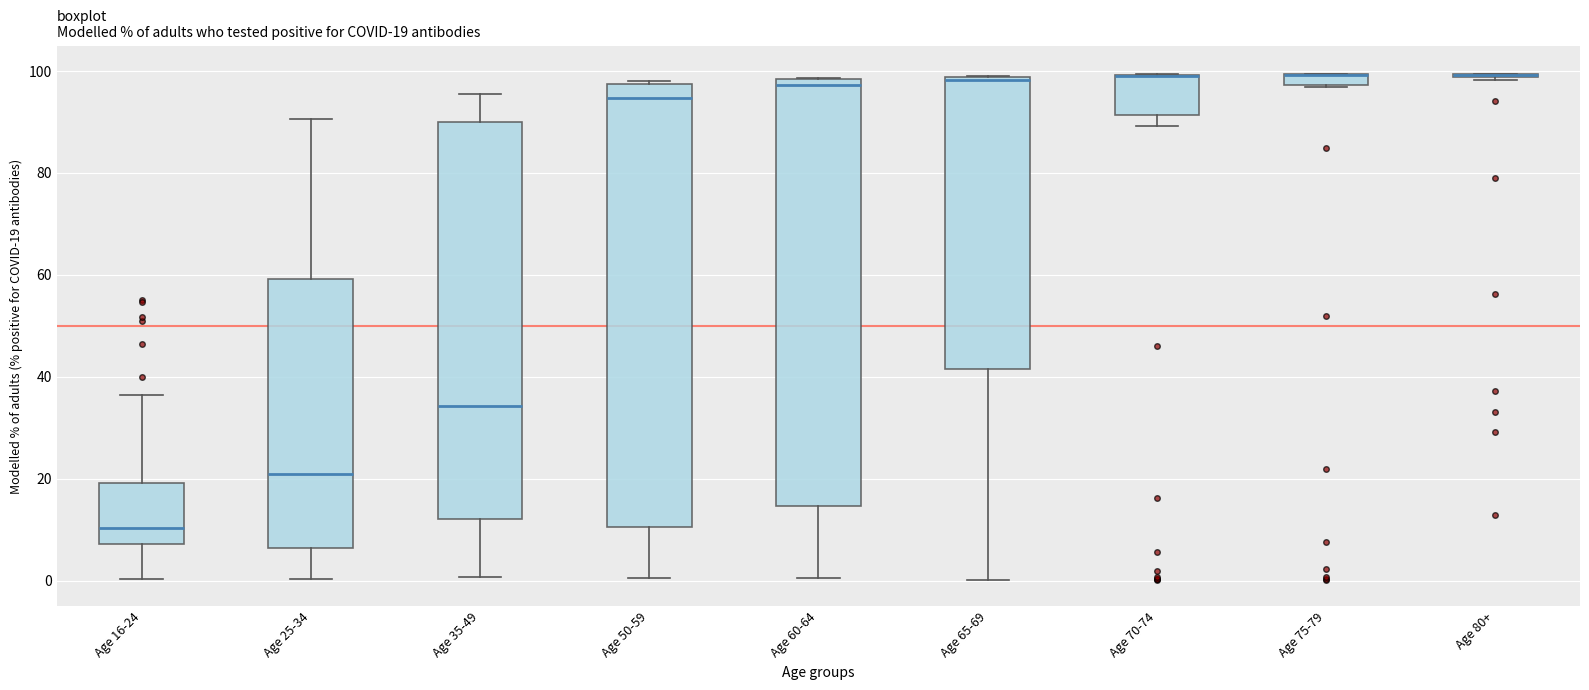

Comparing the boxes themselves (not the whiskers), which one is the tallest?

Age 50-59